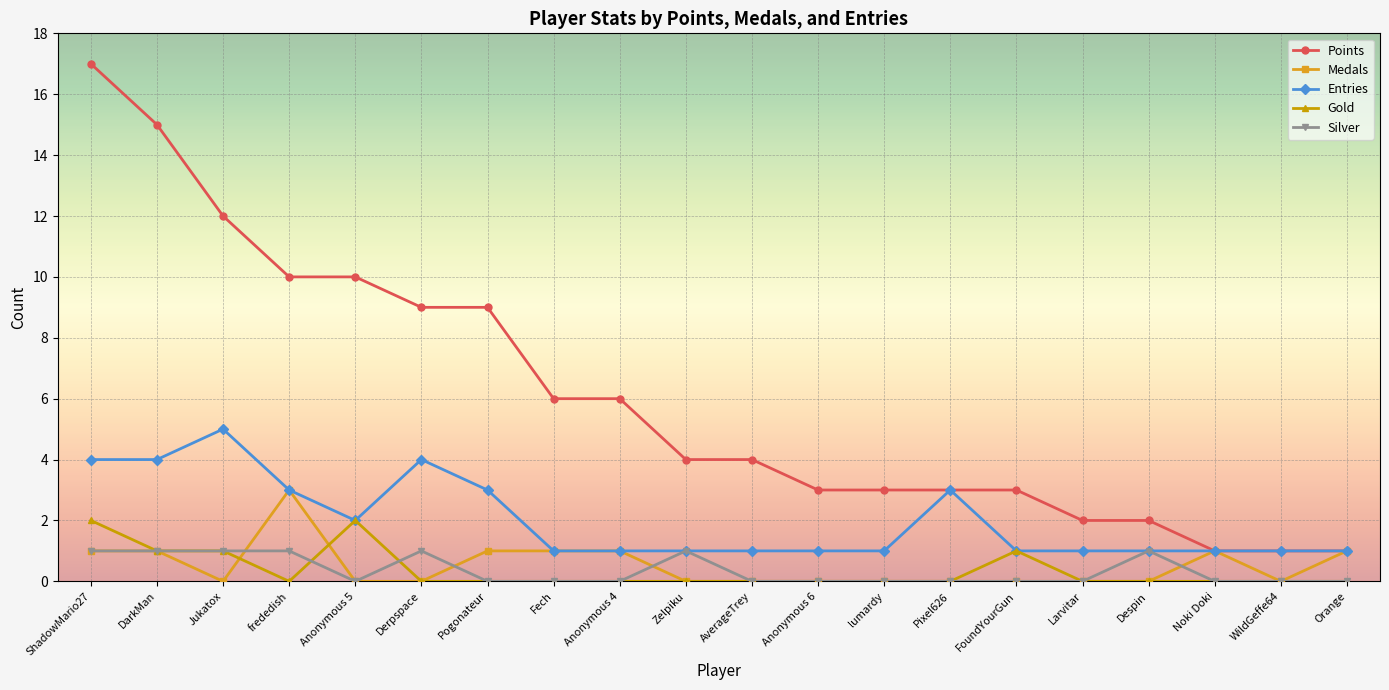

Which series has the largest total across all categories?

Points